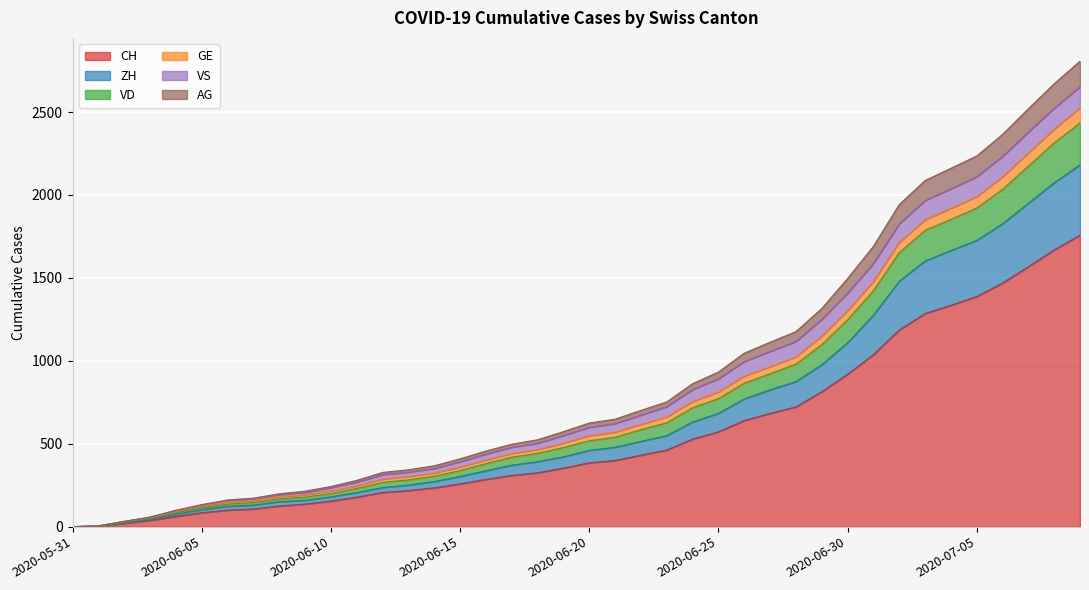

The AG series shows 69 at 2020-06-08. True or false?

False